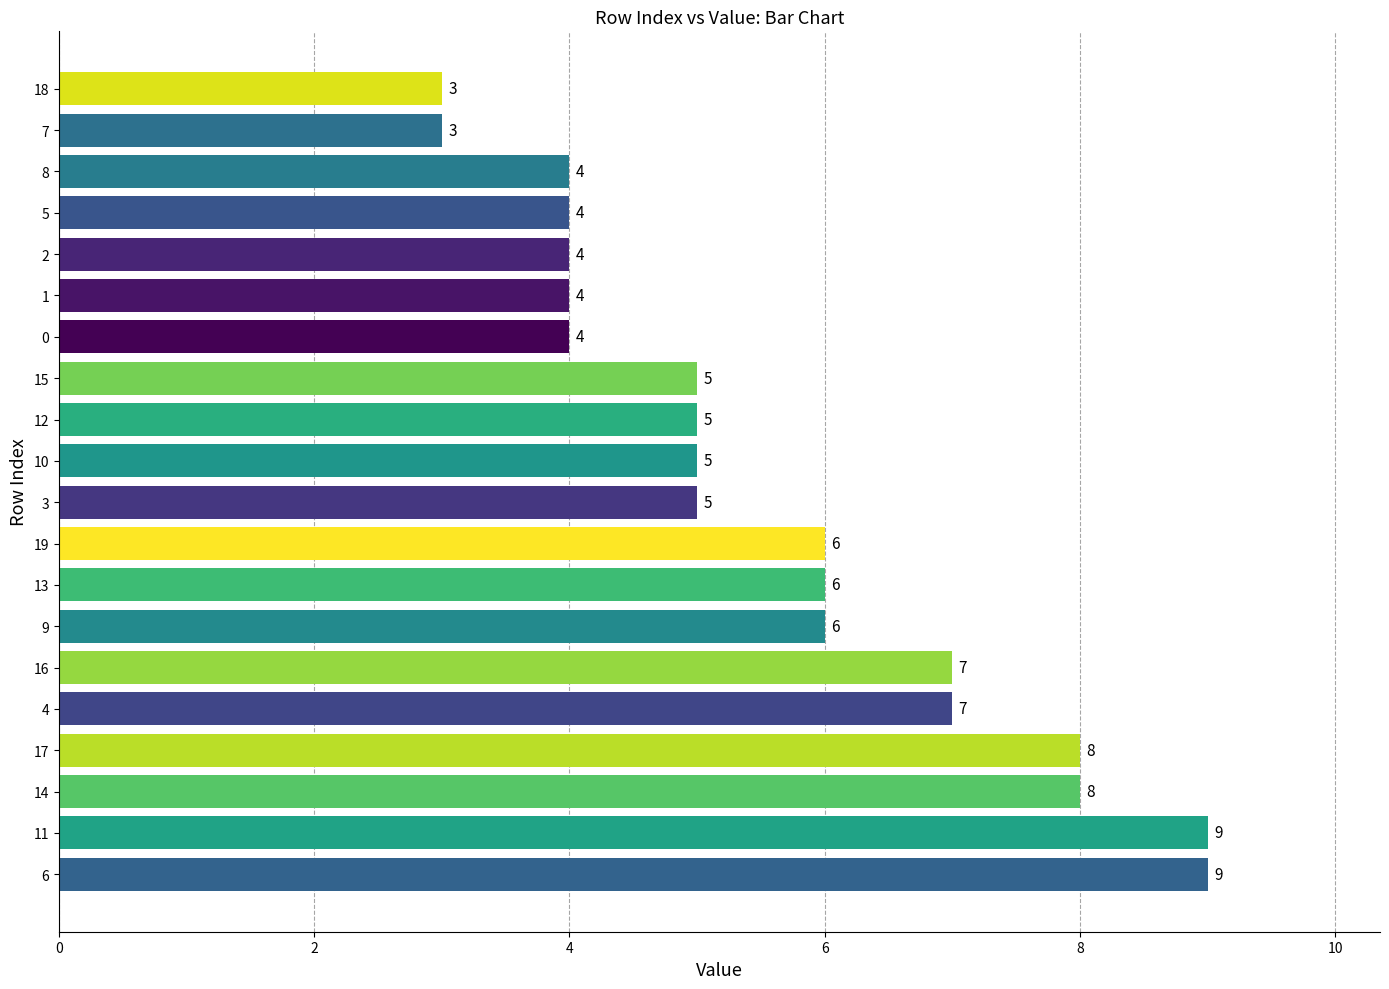

What is the greatest value displayed?

9